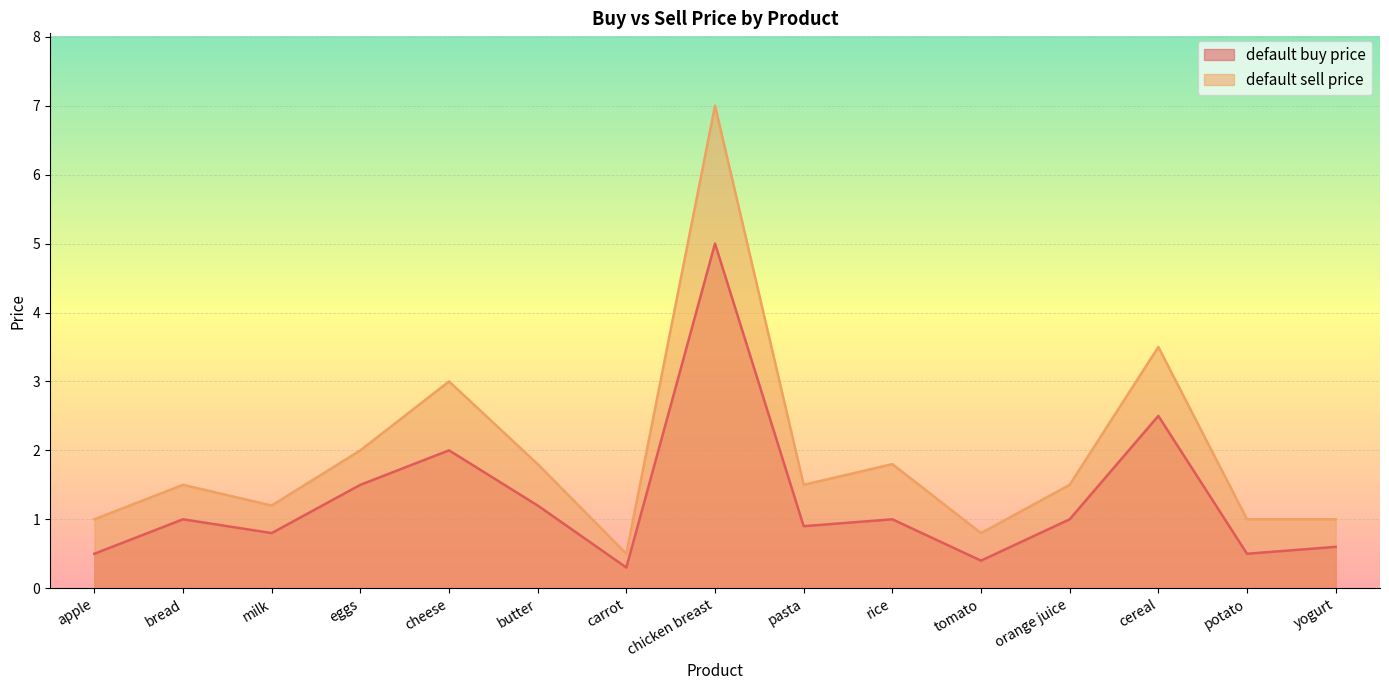

At which label does default buy price reach its peak?

chicken breast